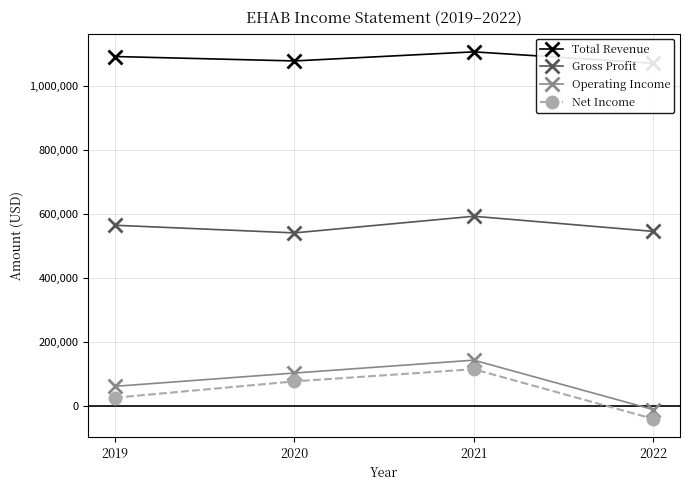

Where is the first local maximum for Net Income?

2021